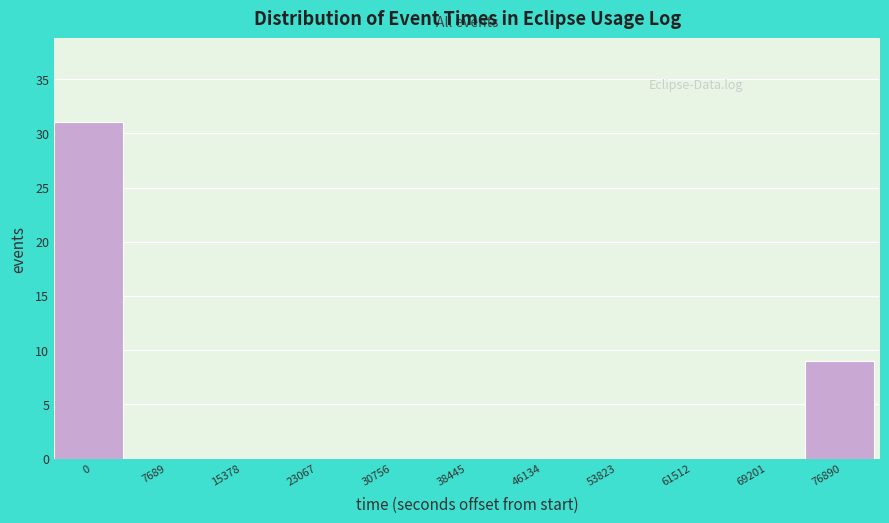

Reading right to left, what are all the values shown in this chart?

76890=9	69201=0	61512=0	53823=0	46134=0	38445=0	30756=0	23067=0	15378=0	7689=0	0=31